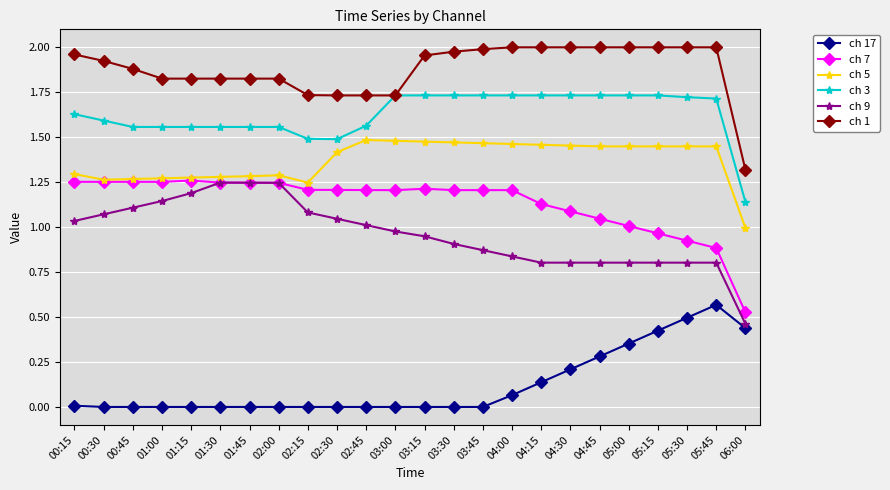

What is the difference between the second highest and minimum values in the ch 7 series?

0.7